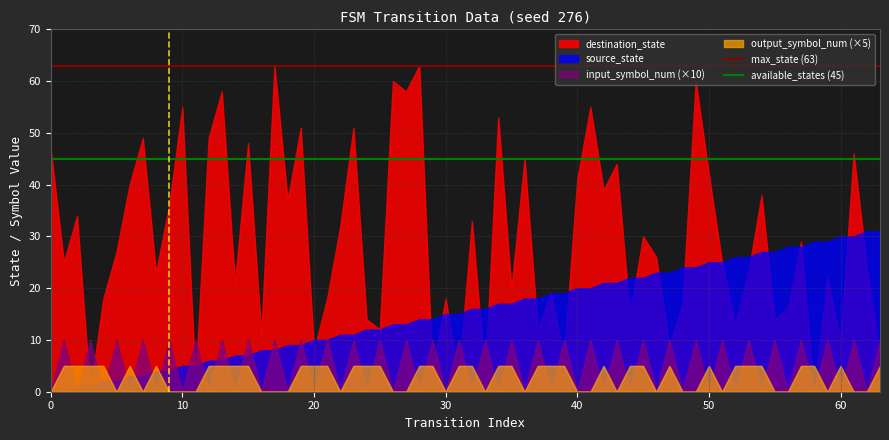

What is the minimum value for max_state (63)?

63